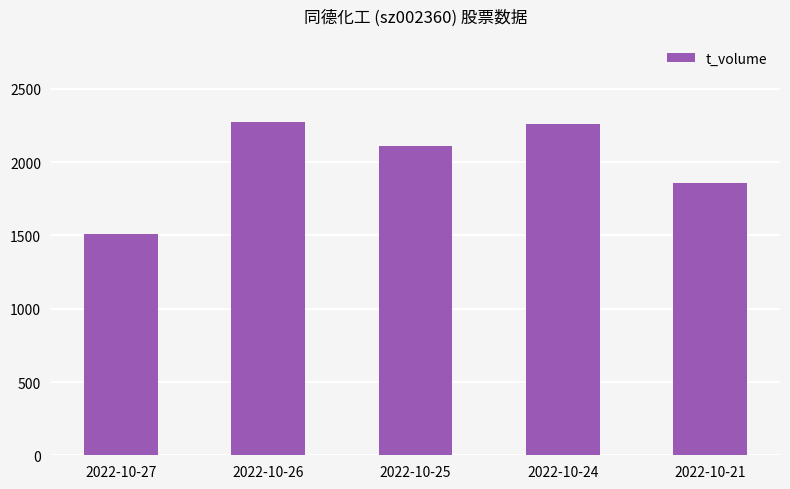

Does the chart contain stacked bars?

No